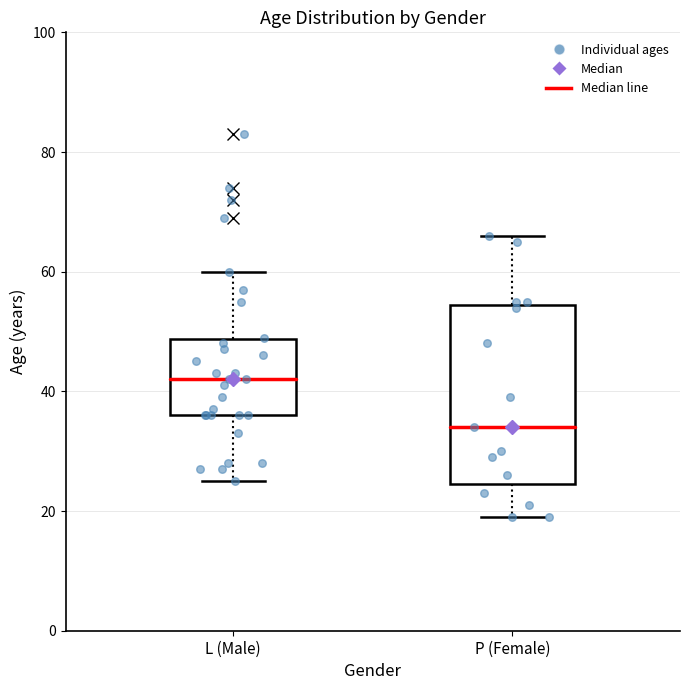

Reading left to right, read every box against the y-axis: the position of its median line, the range the box covers, and the ends of its whiskers. The values are not printed on the chart, so give them approximately, as read against the axis.

L (Male): median 42, box 36 to 48, whiskers 26 to 60
P (Female): median 34, box 24 to 54, whiskers 20 to 66